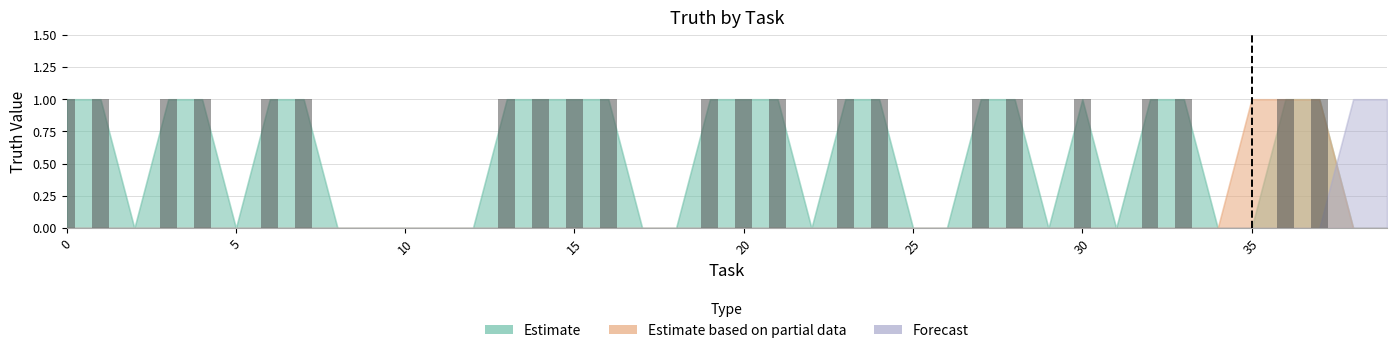

What is the sum of all values?

22